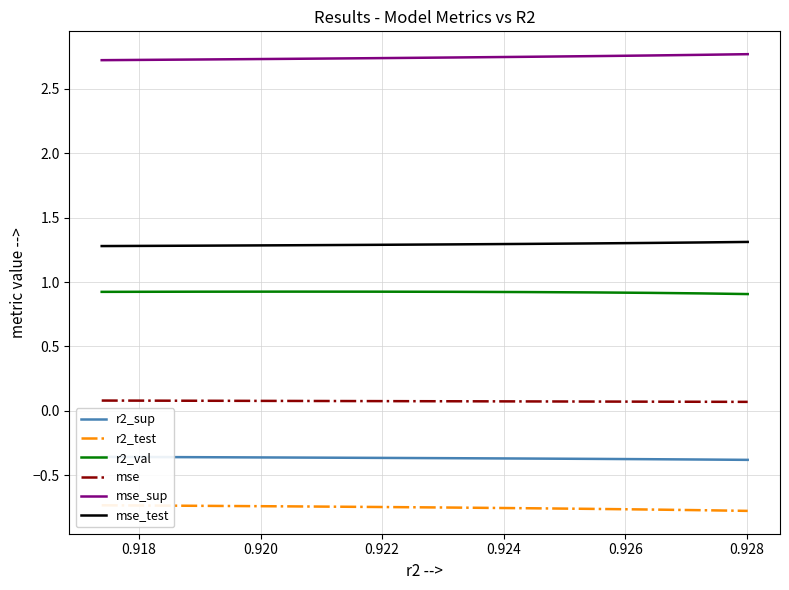

True or false: mse and mse_sup cross at least once.

False